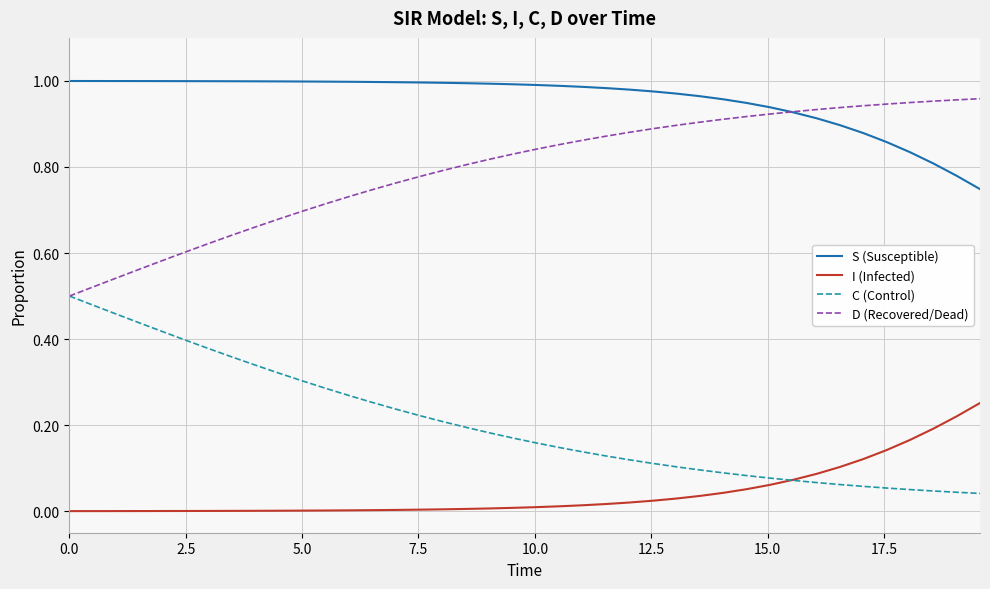

True or false: S (Susceptible) and I (Infected) intersect in this chart.

False